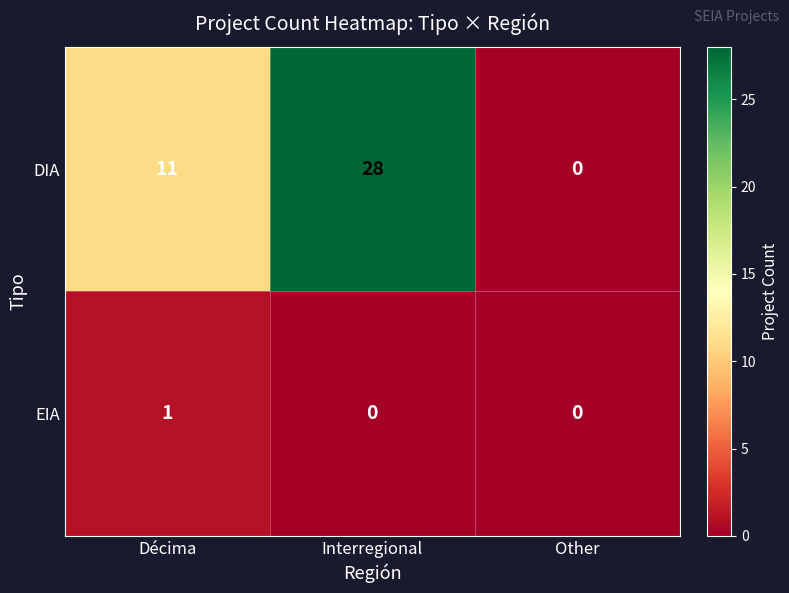

Reading right to left, transcribe all the data shown in this chart.

DIA: Other=0	Interregional=28	Décima=11
EIA: Other=0	Interregional=0	Décima=1